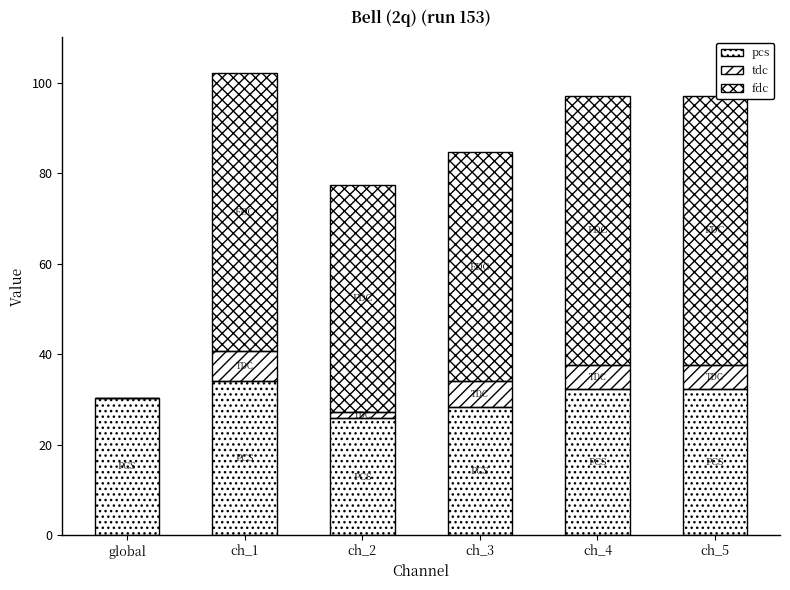

Are the bars horizontal?

No